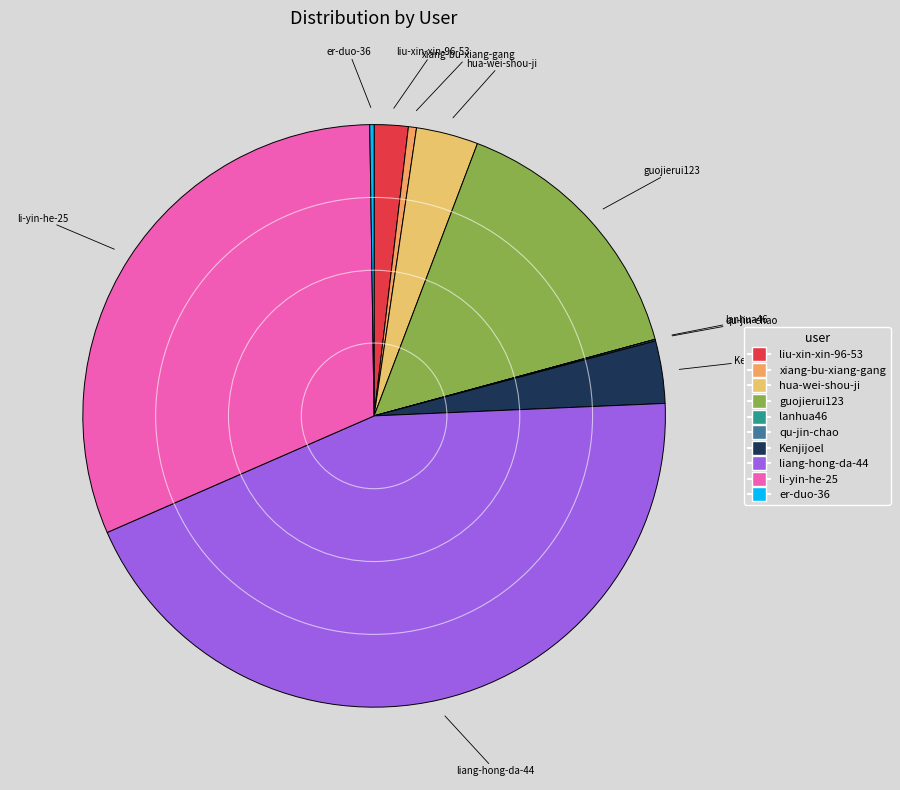

Which slice is the largest?

liang-hong-da-44